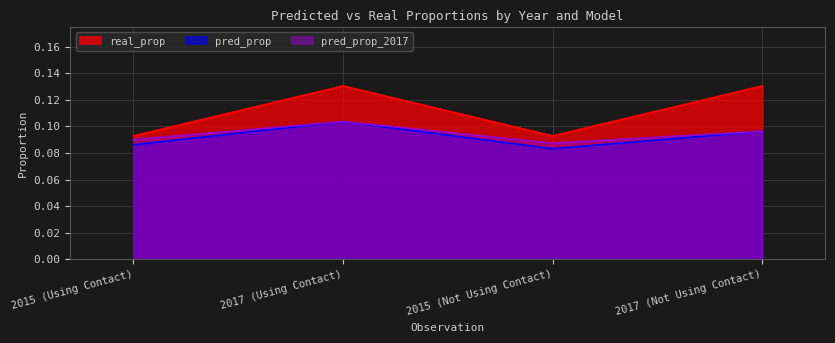

Which category has the lowest value in the real_prop series?

2015 (Using Contact)